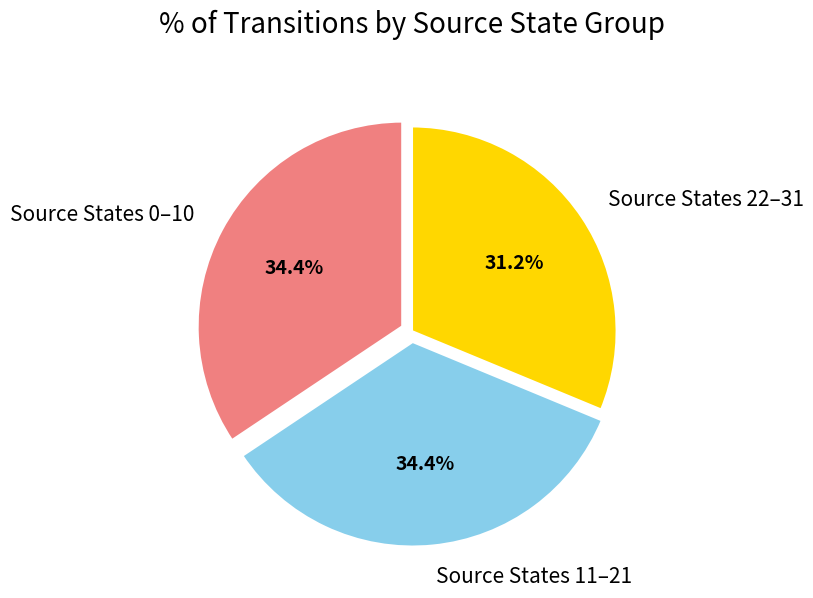

To the nearest percent, what is the average slice percentage?

33%